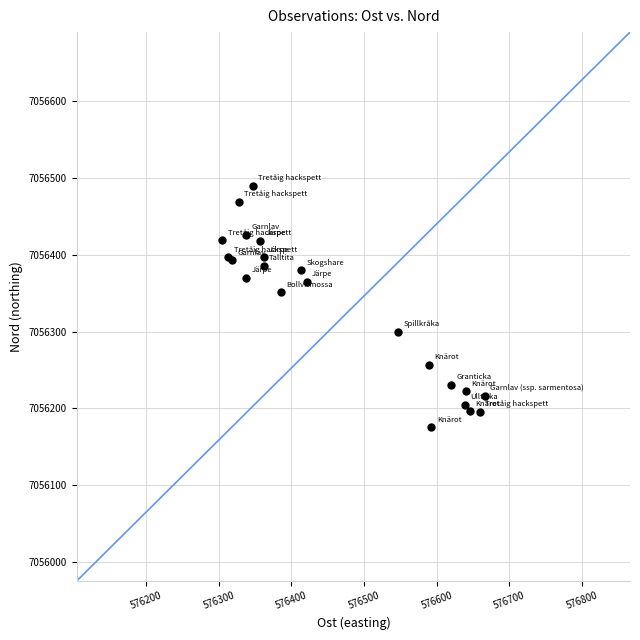

What Y value in the scatter plot is closest to 7056332?

7056351.0